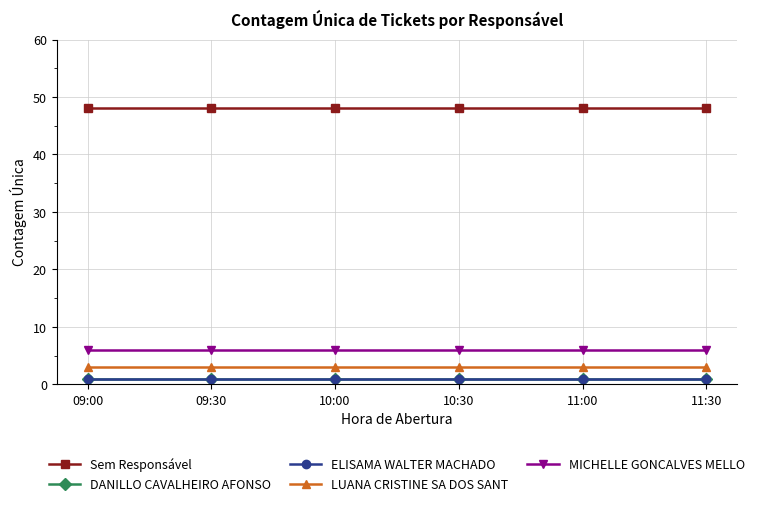

Does the chart have visible grid lines?

Yes